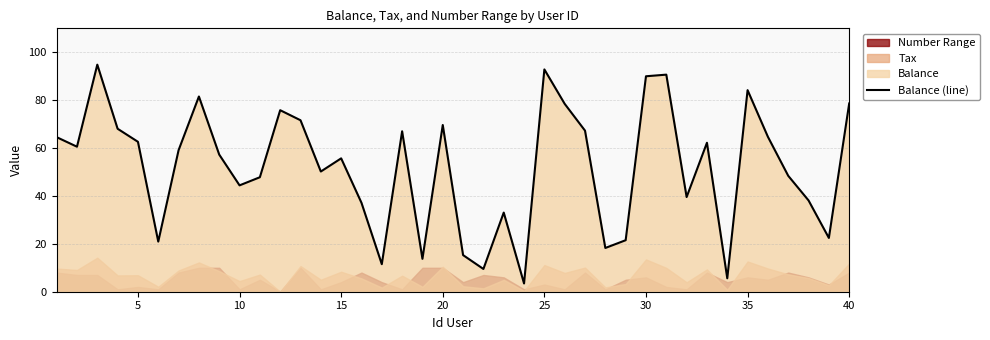

What is the minimum value for Balance (line)?

3.4